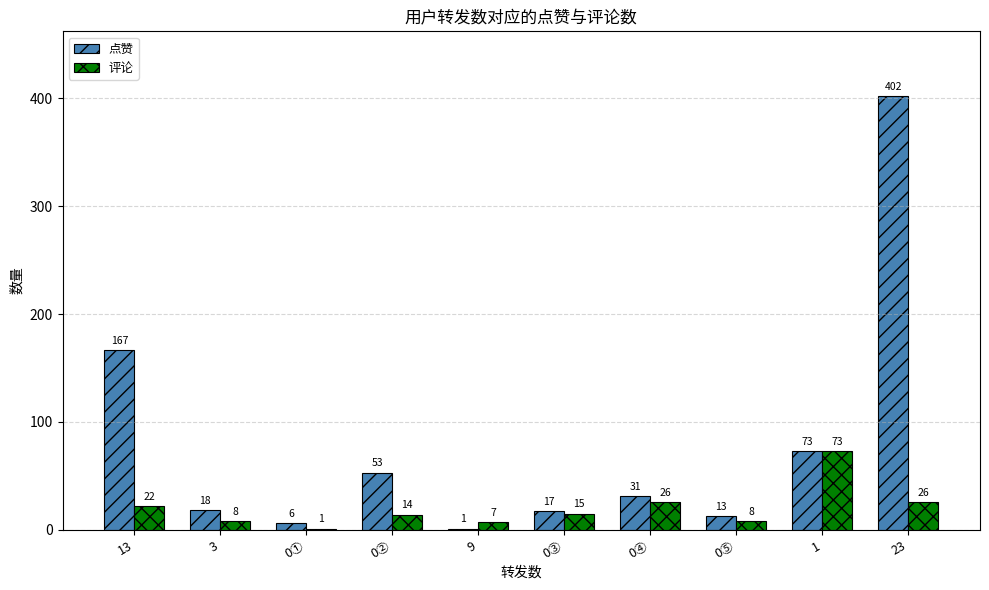

Where is 点赞 nearest to the value 201?

13